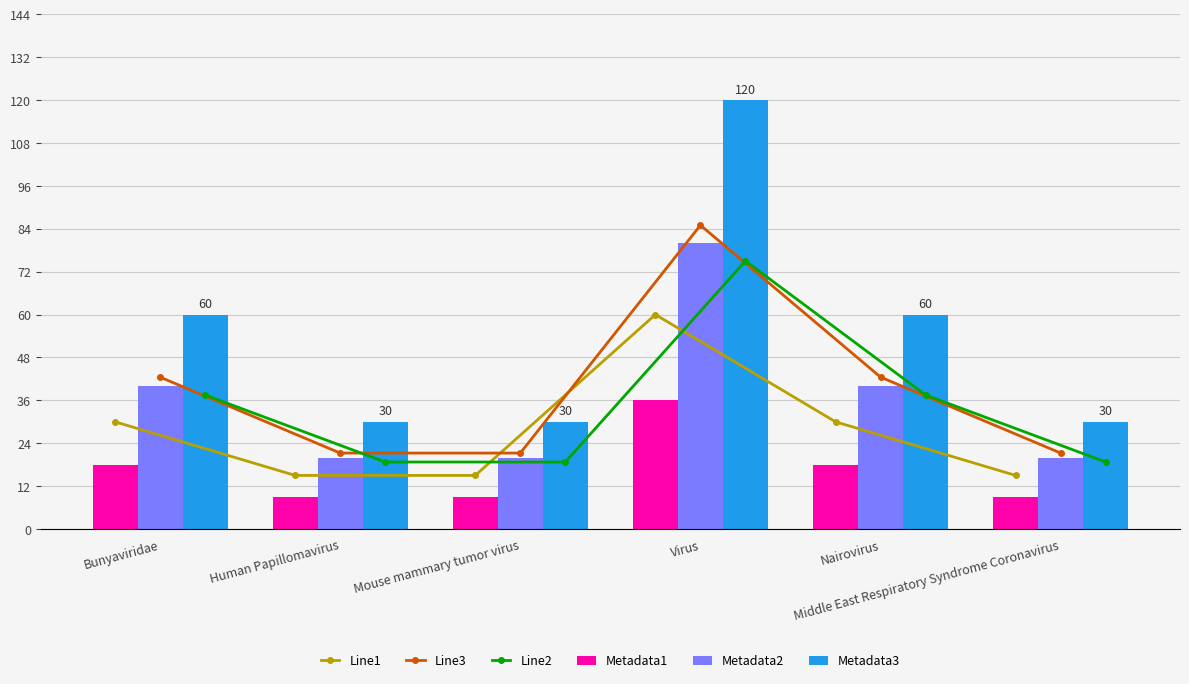

The value of Metadata2 at Virus is 43.8. True or false?

False